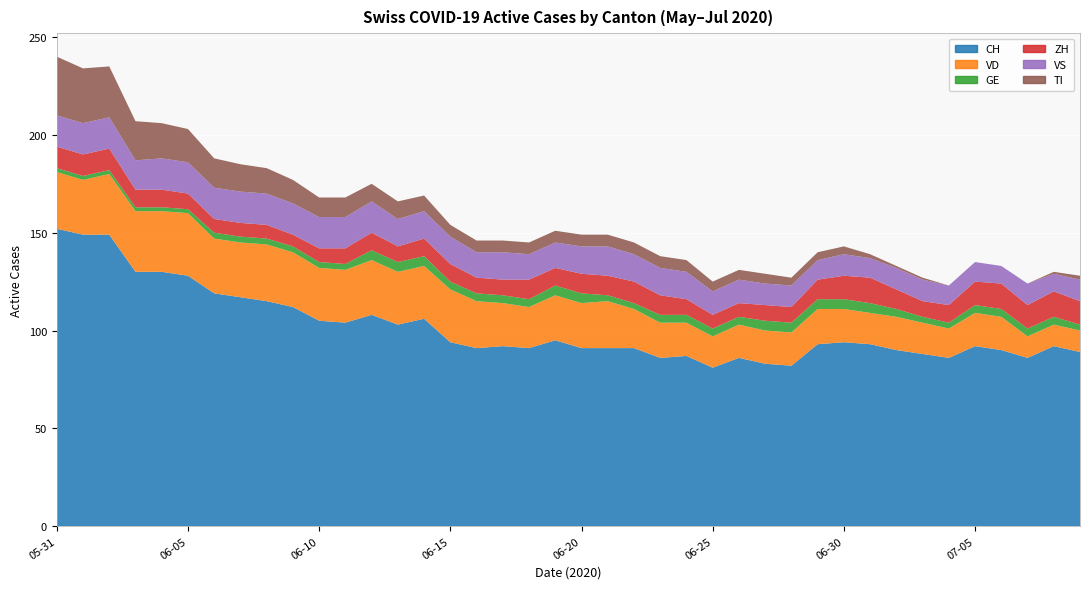

Reading left to right, list all the values displayed in this chart.

CH: 2020-05-31=152	2020-06-01=149	2020-06-02=149	2020-06-03=130	2020-06-04=130	2020-06-05=128	2020-06-06=119	2020-06-07=117	2020-06-08=115	2020-06-09=112	2020-06-10=105	2020-06-11=104	2020-06-12=108	2020-06-13=103	2020-06-14=106	2020-06-15=94	2020-06-16=91	2020-06-17=92	2020-06-18=91	2020-06-19=95	2020-06-20=91	2020-06-21=91	2020-06-22=91	2020-06-23=86	2020-06-24=87	2020-06-25=81	2020-06-26=86	2020-06-27=83	2020-06-28=82	2020-06-29=93	2020-06-30=94	2020-07-01=93	2020-07-02=90	2020-07-03=88	2020-07-04=86	2020-07-05=92	2020-07-06=90	2020-07-07=86	2020-07-08=92	2020-07-09=89
VD: 2020-05-31=29	2020-06-01=28	2020-06-02=31	2020-06-03=31	2020-06-04=31	2020-06-05=32	2020-06-06=28	2020-06-07=28	2020-06-08=29	2020-06-09=28	2020-06-10=27	2020-06-11=27	2020-06-12=28	2020-06-13=27	2020-06-14=27	2020-06-15=27	2020-06-16=24	2020-06-17=22	2020-06-18=21	2020-06-19=23	2020-06-20=23	2020-06-21=24	2020-06-22=20	2020-06-23=18	2020-06-24=17	2020-06-25=16	2020-06-26=17	2020-06-27=17	2020-06-28=17	2020-06-29=18	2020-06-30=17	2020-07-01=16	2020-07-02=17	2020-07-03=16	2020-07-04=15	2020-07-05=17	2020-07-06=17	2020-07-07=11	2020-07-08=11	2020-07-09=11
GE: 2020-05-31=2	2020-06-01=2	2020-06-02=2	2020-06-03=2	2020-06-04=2	2020-06-05=2	2020-06-06=3	2020-06-07=3	2020-06-08=3	2020-06-09=3	2020-06-10=3	2020-06-11=3	2020-06-12=5	2020-06-13=5	2020-06-14=5	2020-06-15=4	2020-06-16=4	2020-06-17=4	2020-06-18=4	2020-06-19=5	2020-06-20=5	2020-06-21=3	2020-06-22=3	2020-06-23=4	2020-06-24=4	2020-06-25=4	2020-06-26=4	2020-06-27=5	2020-06-28=5	2020-06-29=5	2020-06-30=5	2020-07-01=5	2020-07-02=4	2020-07-03=3	2020-07-04=3	2020-07-05=4	2020-07-06=4	2020-07-07=4	2020-07-08=4	2020-07-09=3
ZH: 2020-05-31=11	2020-06-01=11	2020-06-02=11	2020-06-03=9	2020-06-04=9	2020-06-05=8	2020-06-06=7	2020-06-07=7	2020-06-08=7	2020-06-09=6	2020-06-10=7	2020-06-11=8	2020-06-12=9	2020-06-13=8	2020-06-14=9	2020-06-15=9	2020-06-16=8	2020-06-17=8	2020-06-18=10	2020-06-19=9	2020-06-20=10	2020-06-21=10	2020-06-22=11	2020-06-23=10	2020-06-24=8	2020-06-25=7	2020-06-26=7	2020-06-27=8	2020-06-28=8	2020-06-29=10	2020-06-30=12	2020-07-01=13	2020-07-02=10	2020-07-03=8	2020-07-04=9	2020-07-05=12	2020-07-06=13	2020-07-07=12	2020-07-08=13	2020-07-09=12
VS: 2020-05-31=16	2020-06-01=16	2020-06-02=16	2020-06-03=15	2020-06-04=16	2020-06-05=16	2020-06-06=16	2020-06-07=16	2020-06-08=16	2020-06-09=16	2020-06-10=16	2020-06-11=16	2020-06-12=16	2020-06-13=14	2020-06-14=14	2020-06-15=14	2020-06-16=13	2020-06-17=14	2020-06-18=13	2020-06-19=13	2020-06-20=14	2020-06-21=15	2020-06-22=14	2020-06-23=14	2020-06-24=14	2020-06-25=12	2020-06-26=12	2020-06-27=11	2020-06-28=11	2020-06-29=10	2020-06-30=11	2020-07-01=10	2020-07-02=11	2020-07-03=11	2020-07-04=10	2020-07-05=10	2020-07-06=9	2020-07-07=11	2020-07-08=9	2020-07-09=11
TI: 2020-05-31=30	2020-06-01=28	2020-06-02=26	2020-06-03=20	2020-06-04=18	2020-06-05=17	2020-06-06=15	2020-06-07=14	2020-06-08=13	2020-06-09=12	2020-06-10=10	2020-06-11=10	2020-06-12=9	2020-06-13=9	2020-06-14=8	2020-06-15=6	2020-06-16=6	2020-06-17=6	2020-06-18=6	2020-06-19=6	2020-06-20=6	2020-06-21=6	2020-06-22=6	2020-06-23=6	2020-06-24=6	2020-06-25=5	2020-06-26=5	2020-06-27=5	2020-06-28=4	2020-06-29=4	2020-06-30=4	2020-07-01=2	2020-07-02=1	2020-07-03=1	2020-07-04=0	2020-07-05=0	2020-07-06=0	2020-07-07=0	2020-07-08=1	2020-07-09=2